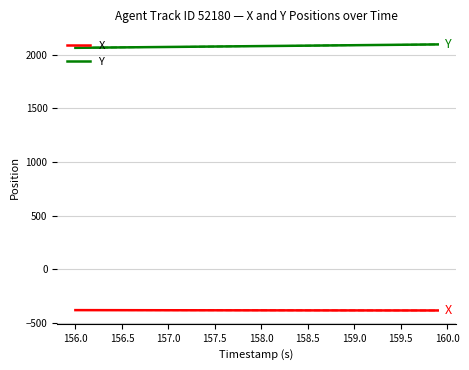

What is the maximum value for Y?

2096.9